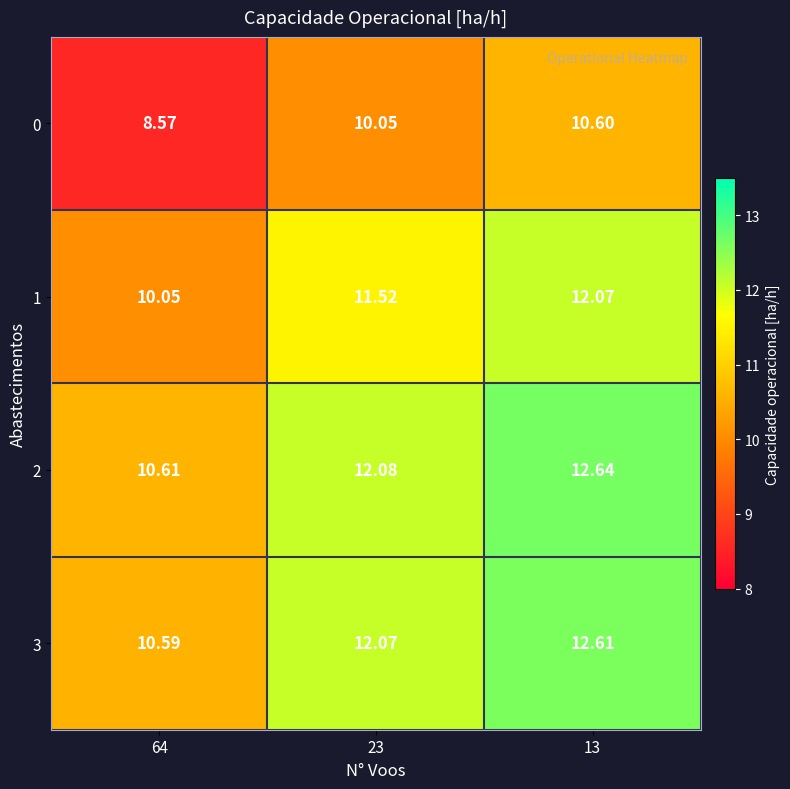

Is the value of 0 at 23 greater than the value of 3 at 64?

No